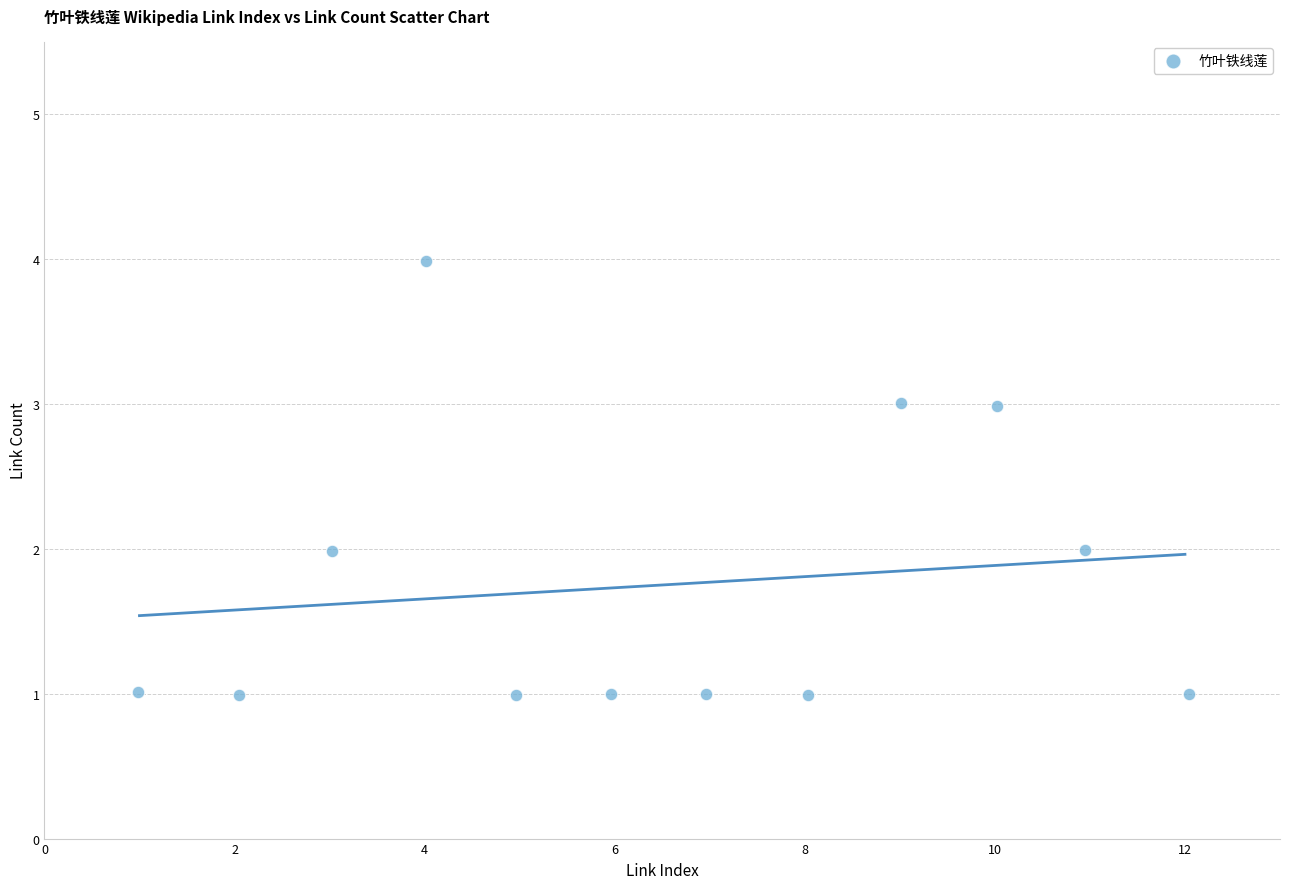

What is the average X value?

6.5